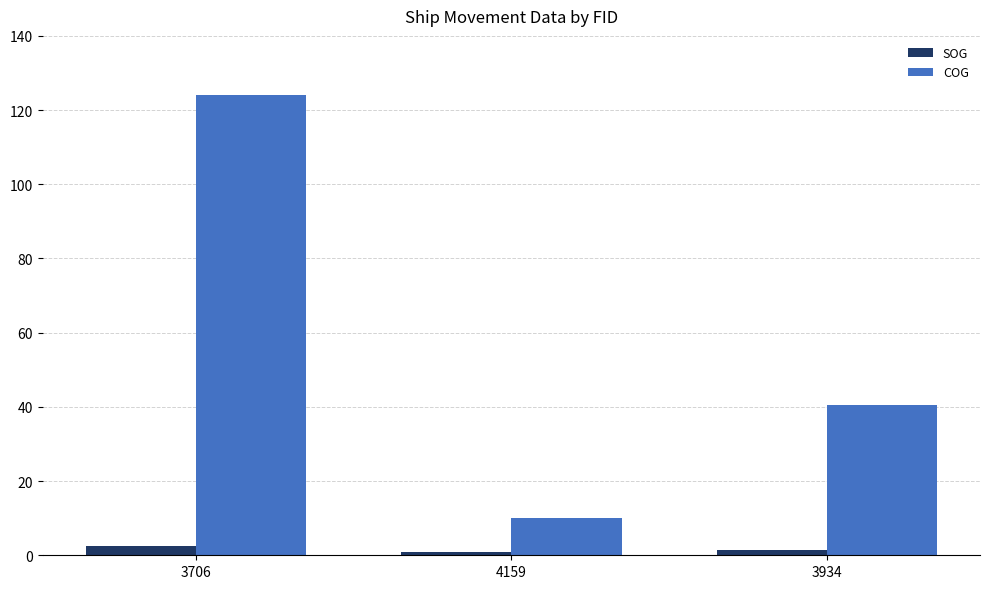

What is the total value across all series at 3934?

41.9